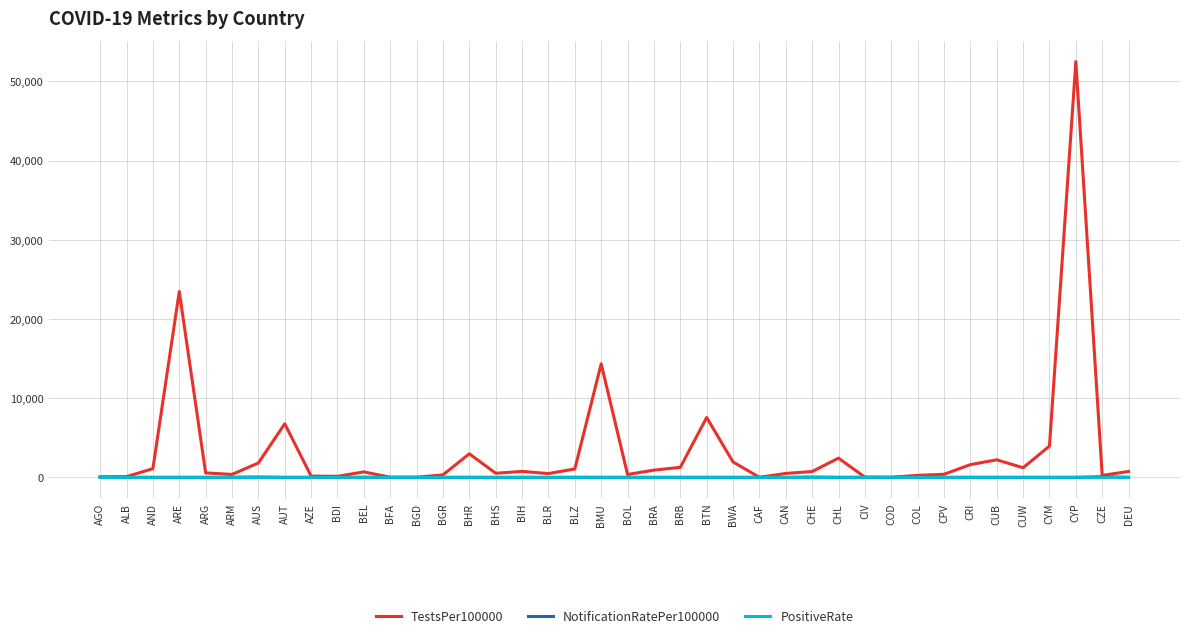

Is this an area chart (filled region under the line)?

No